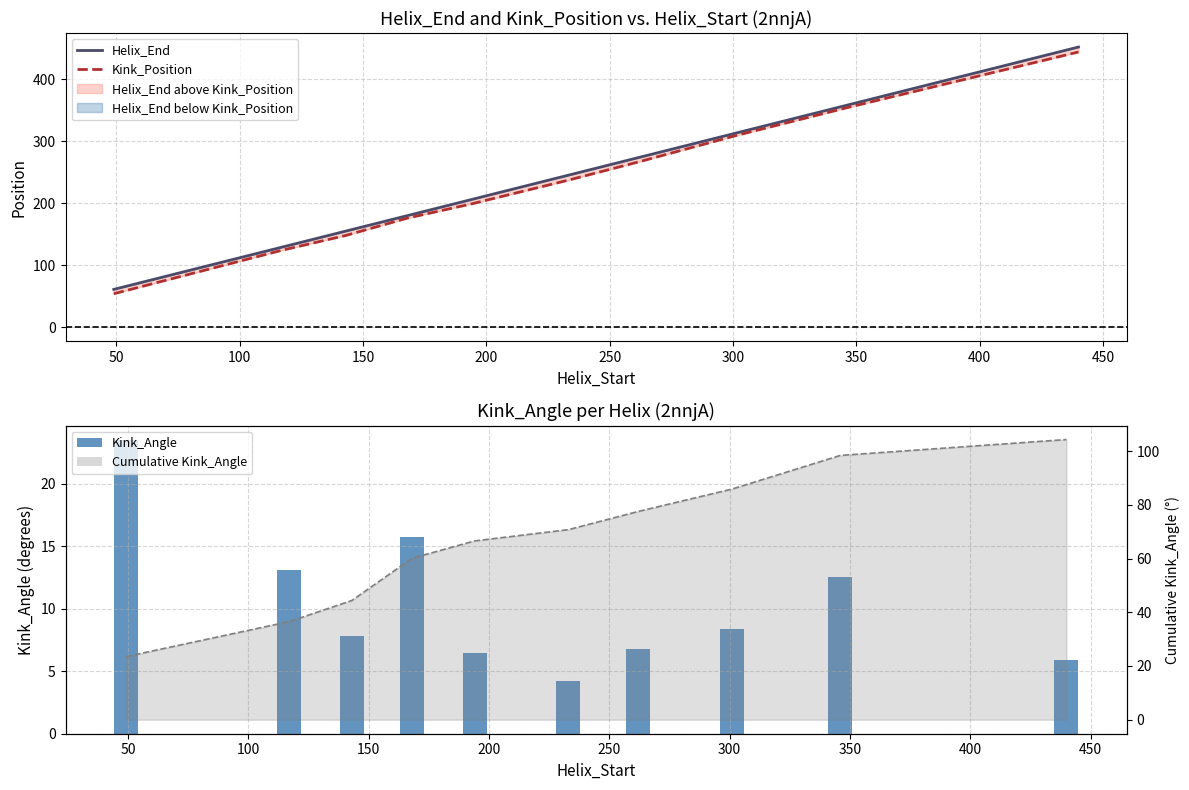

Is the value of Kink_Position at 200 greater than the value of Helix_End at 100?

Yes